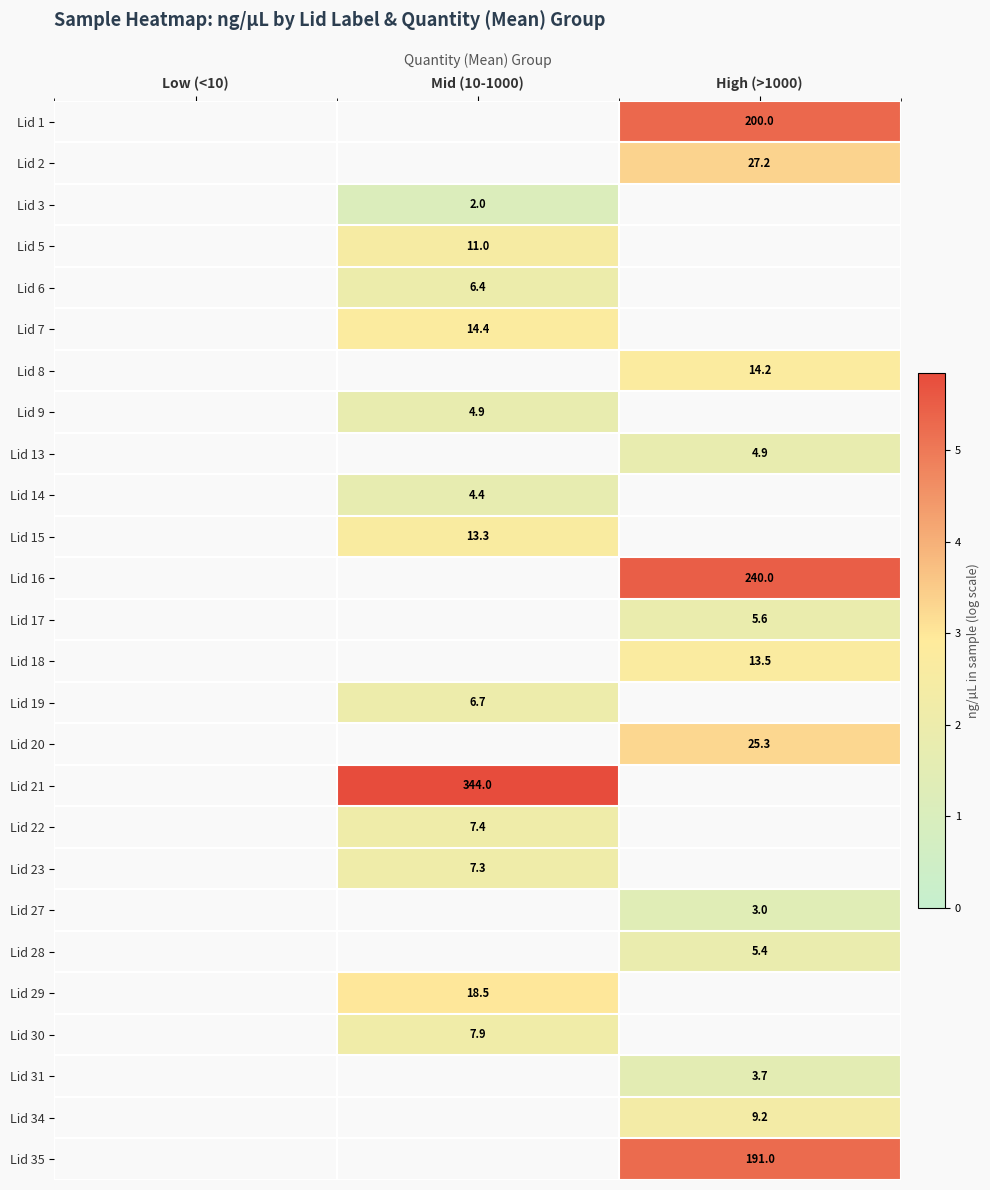

What value does the Lid 27 series have at High (>1000)?

1.4